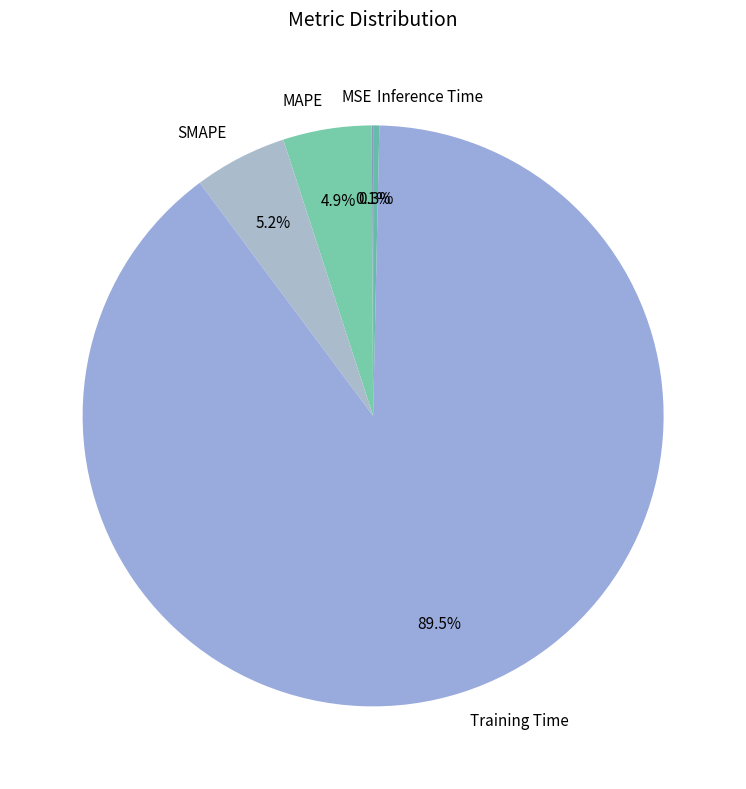

Which slice is the largest?

Training Time